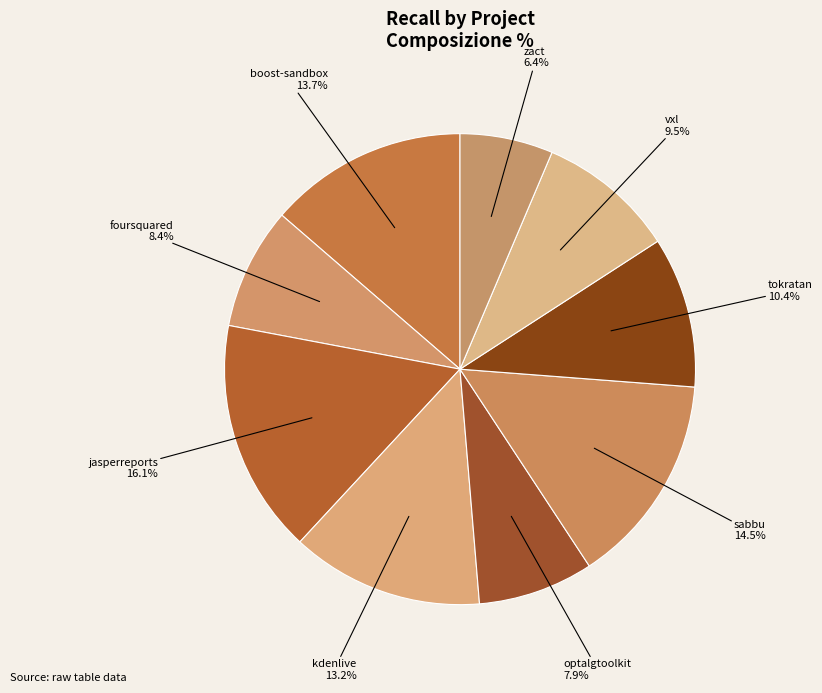

Count the number of slices in the pie.

9